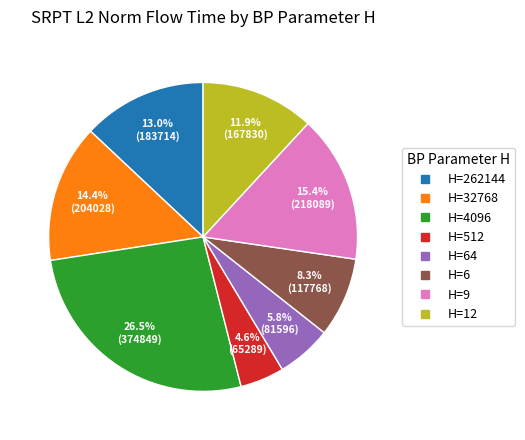

Is there any slice that represents more than half of the pie?

No